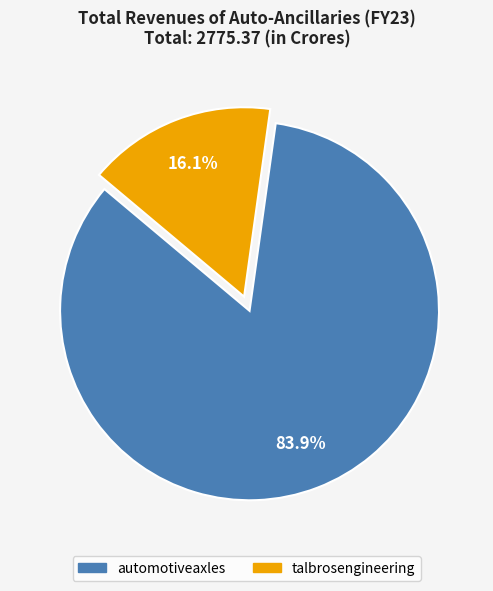

To the nearest percent, what is the difference between the largest and smallest slice percentages?

68%